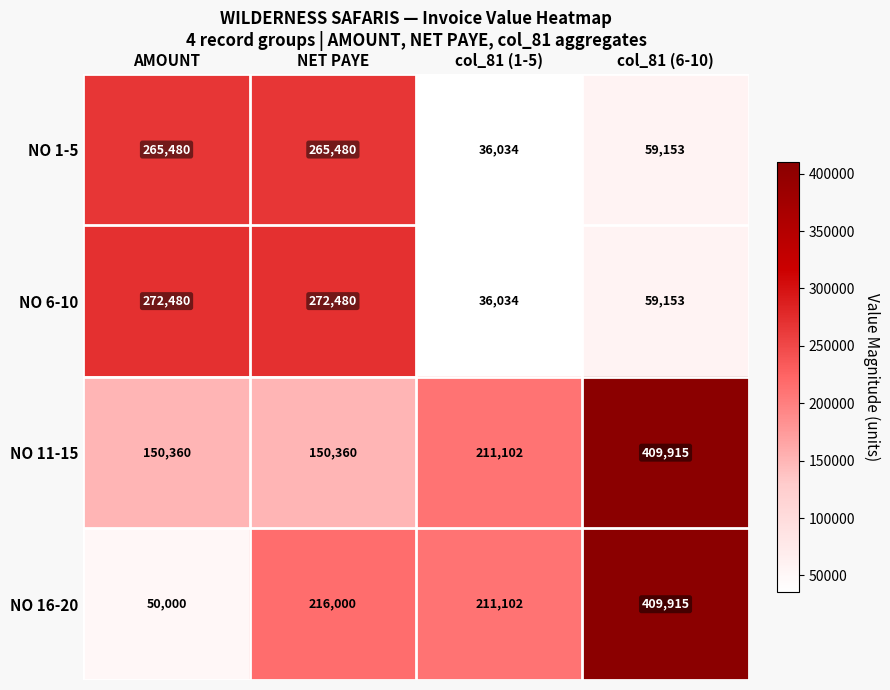

What is the difference between the maximum and second lowest values in the NO 6-10 series?

213327